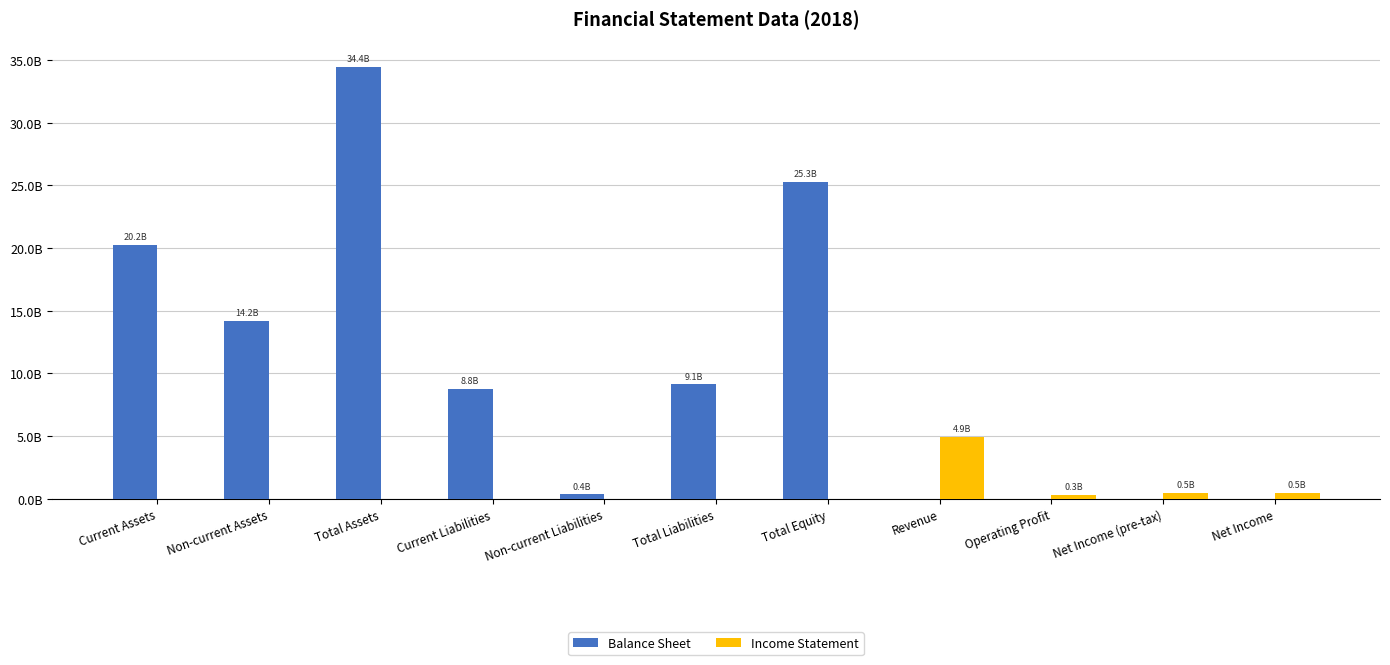

Reading left to right, what are all the values shown in this chart?

Balance Sheet: Current Assets=20234705477	Non-current Assets=14180408804	Total Assets=34415114281	Current Liabilities=8783946012	Non-current Liabilities=351658650	Total Liabilities=9135604662	Total Equity=25279509619	Revenue=0	Operating Profit=0	Net Income (pre-tax)=0	Net Income=0
Income Statement: Current Assets=0	Non-current Assets=0	Total Assets=0	Current Liabilities=0	Non-current Liabilities=0	Total Liabilities=0	Total Equity=0	Revenue=4910470521	Operating Profit=338724802	Net Income (pre-tax)=475069303	Net Income=494736065